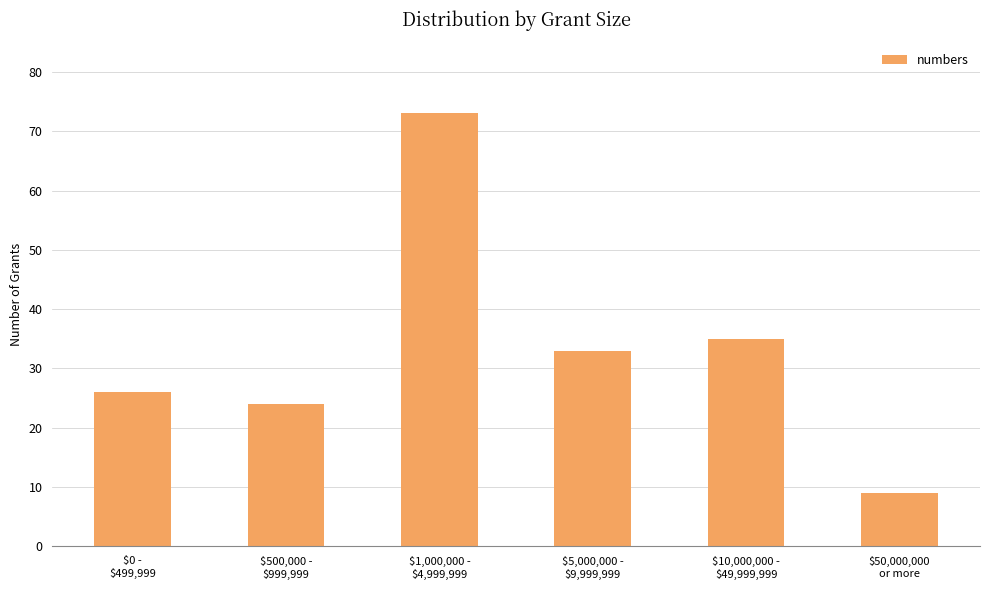

List the labels in order of value, smallest first.

$50,000,000
or more, $500,000 -
$999,999, $0 -
$499,999, $5,000,000 -
$9,999,999, $10,000,000 -
$49,999,999, $1,000,000 -
$4,999,999